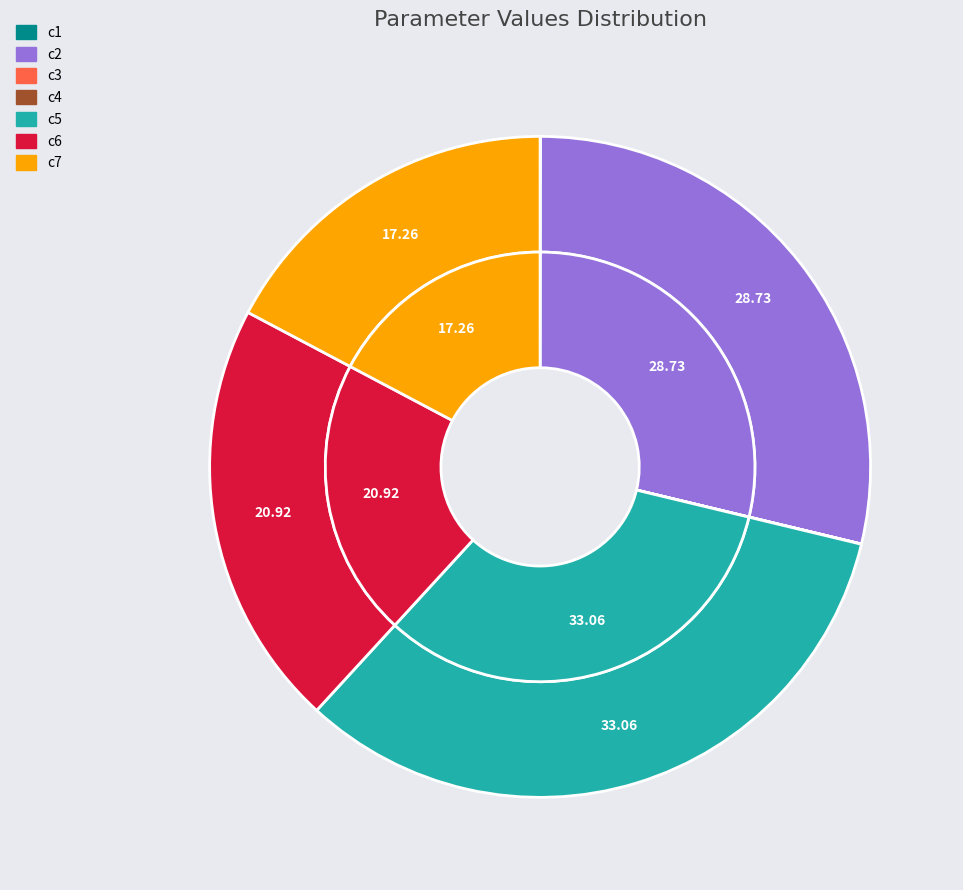

Between c4 and c5, which is larger?

c5